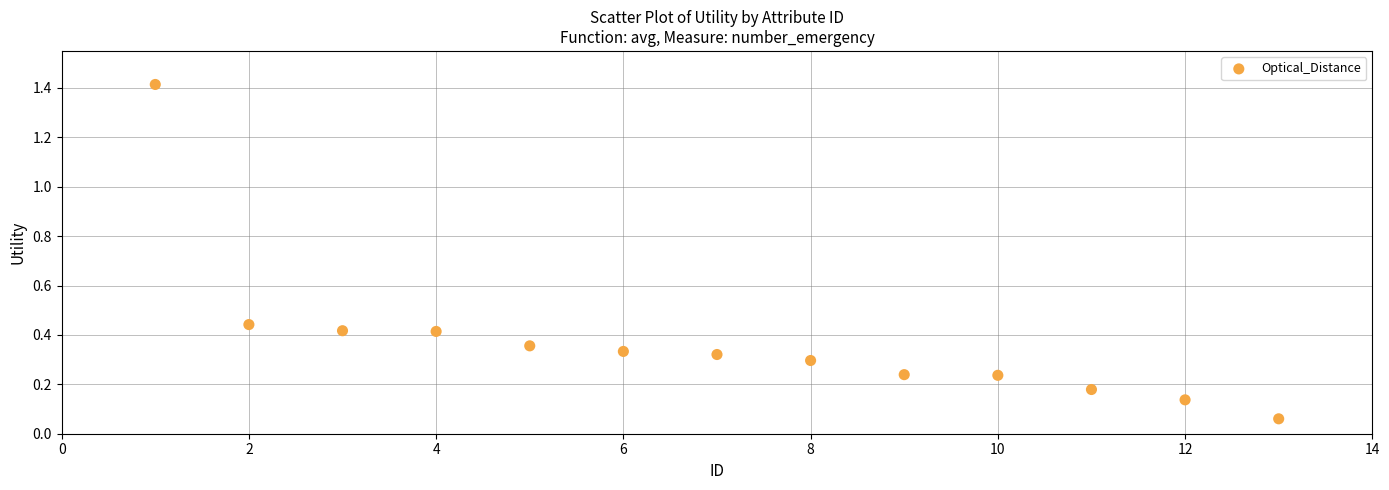

What is the range of X values (max minus min)?

12.0